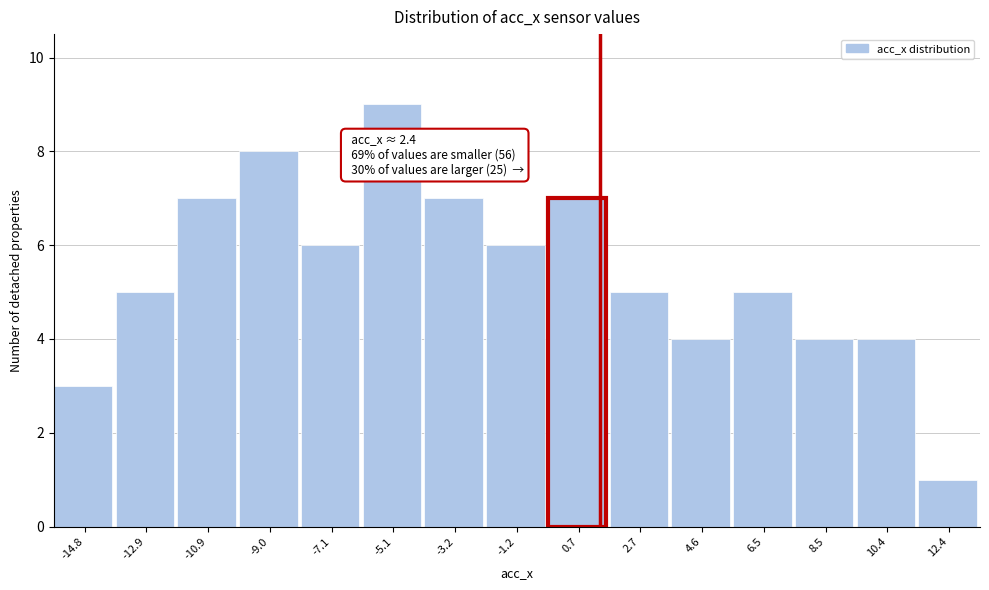

Reading right to left, extract all data points from this chart.

12.4=1	10.4=4	8.5=4	6.5=5	4.6=4	2.7=5	0.7=7	-1.2=6	-3.2=7	-5.1=9	-7.1=6	-9.0=8	-10.9=7	-12.9=5	-14.8=3